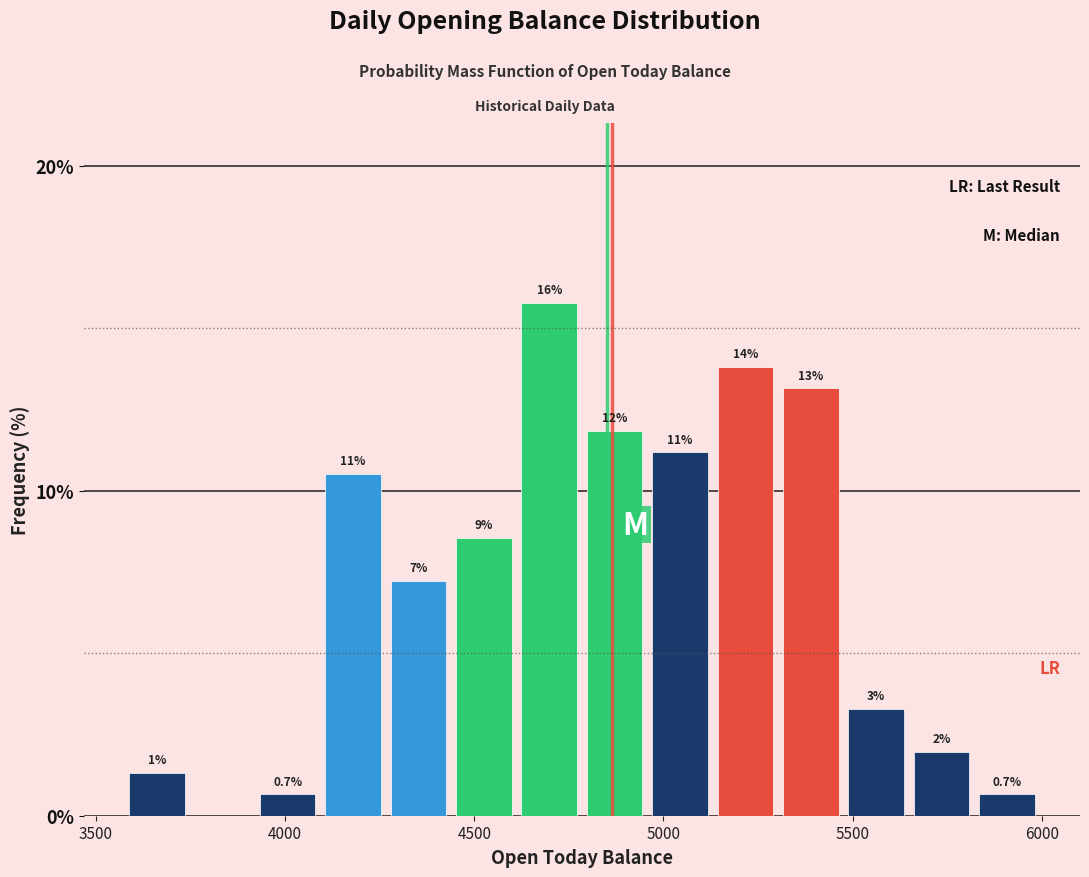

Read against the x-axis, roughly where is the centre of the tallest bar?

4700